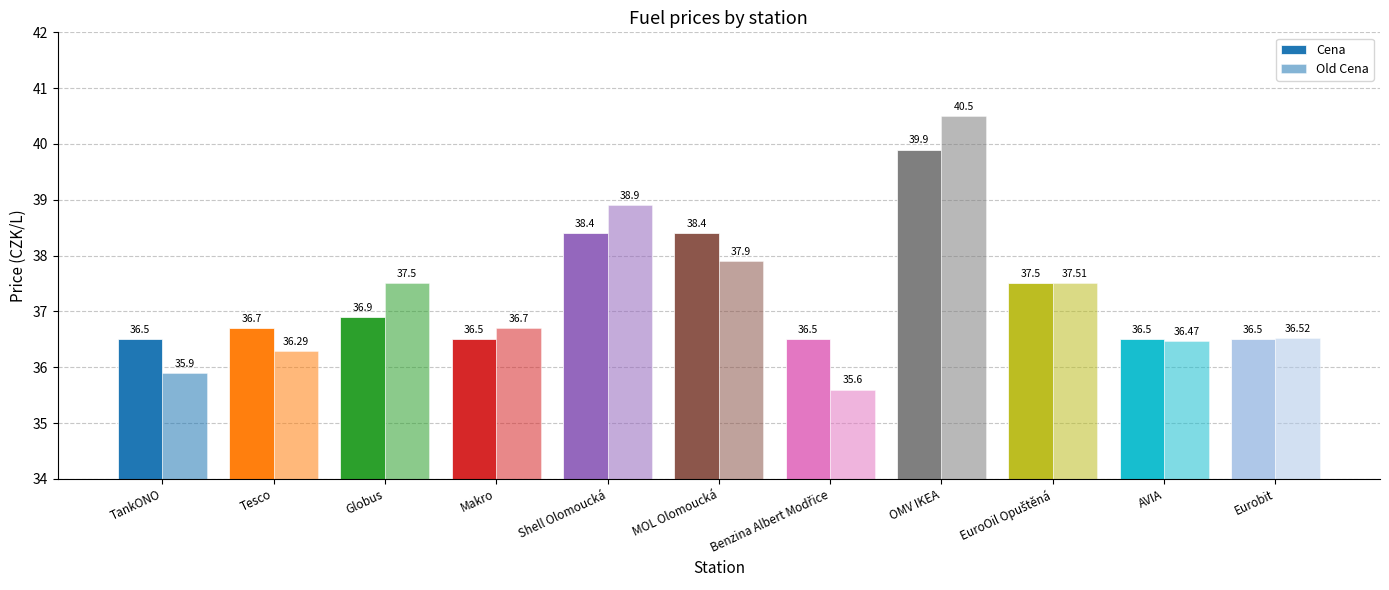

Which category has the lowest value in the Old Cena series?

Benzina Albert Modřice